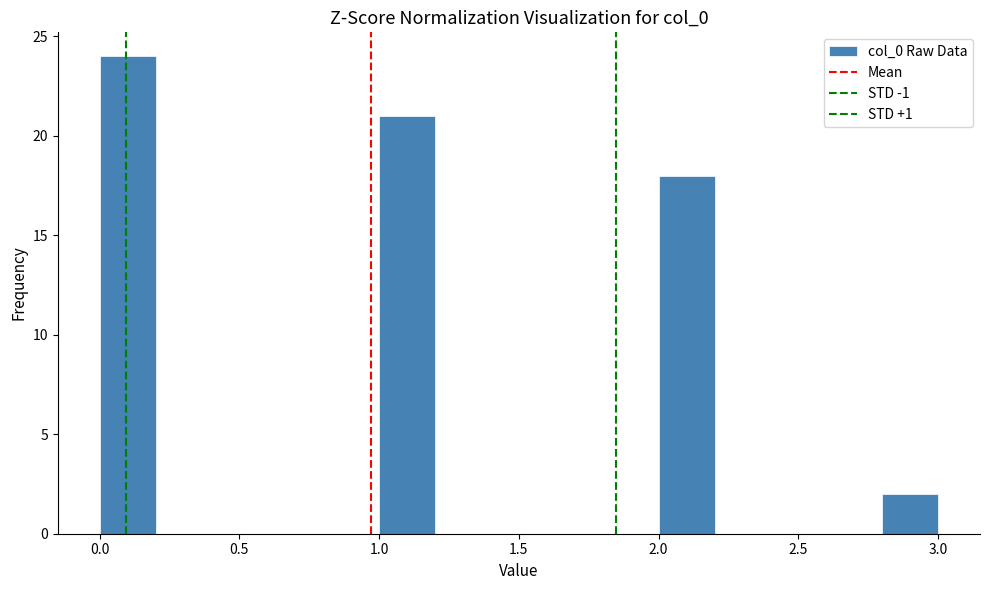

How tall is the bar that spans 1.0 to 1.2 on the x-axis? The values are not printed on the chart, so give them approximately, as read against the axis.

21